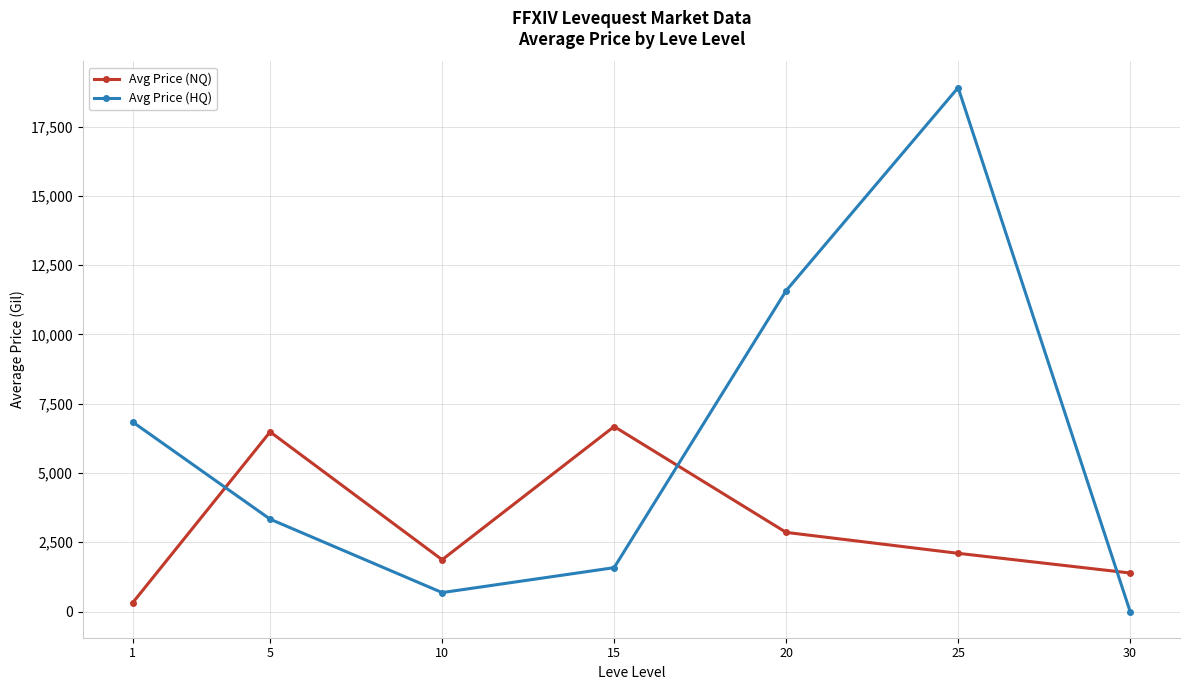

Does the chart display data point markers on the line(s)?

Yes